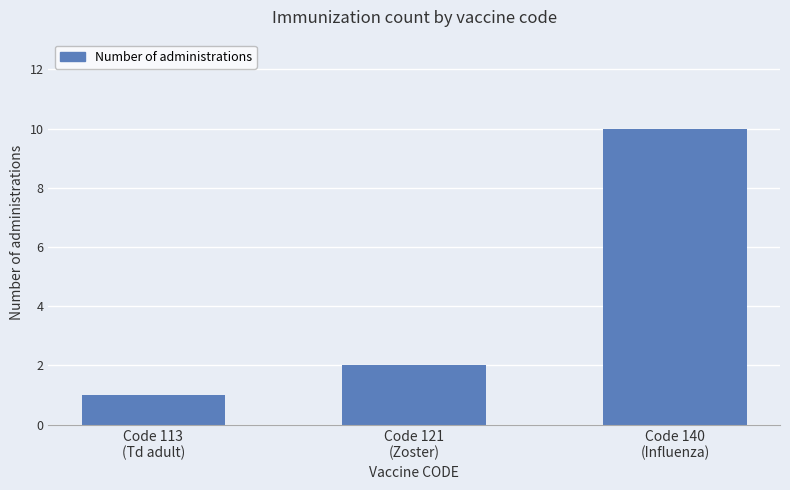

Rank the categories by value from lowest to highest.

Code 113
(Td adult), Code 121
(Zoster), Code 140
(Influenza)